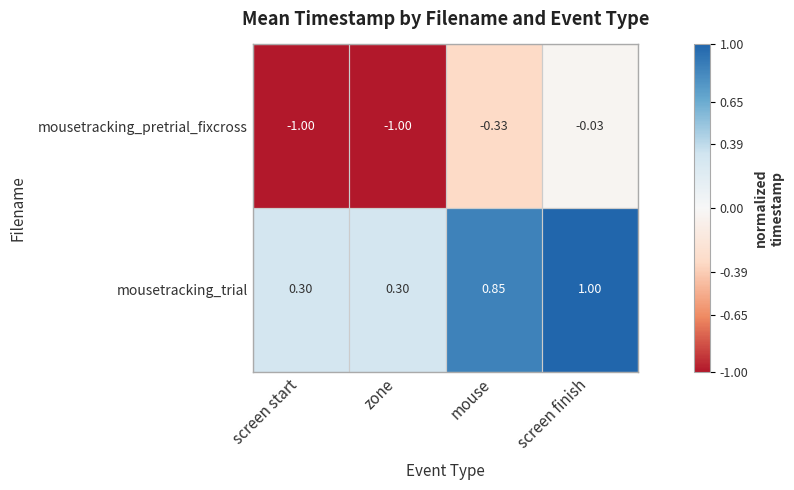

Rank the series by their maximum value, from lowest to highest.

mousetracking_pretrial_fixcross, mousetracking_trial